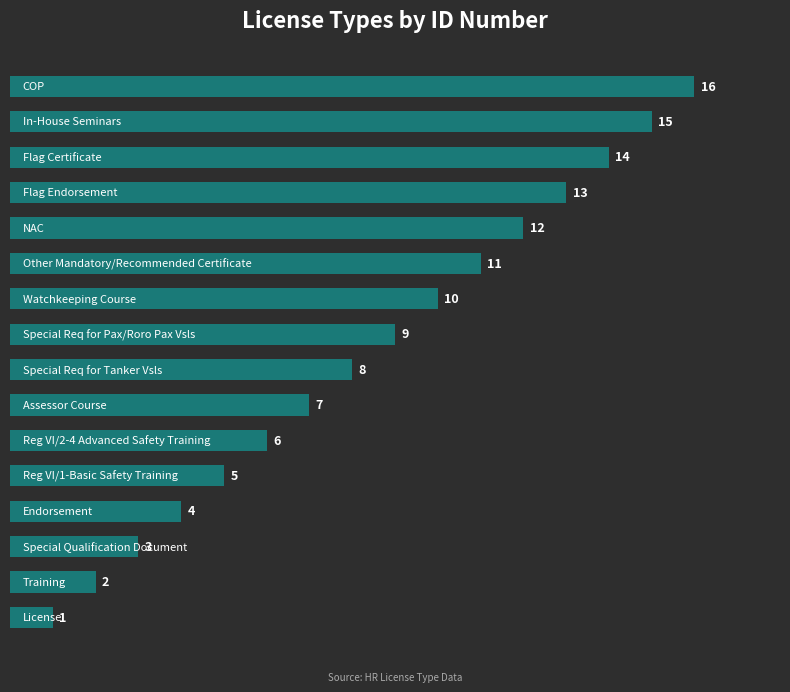

How many categories are shown in the chart?

16